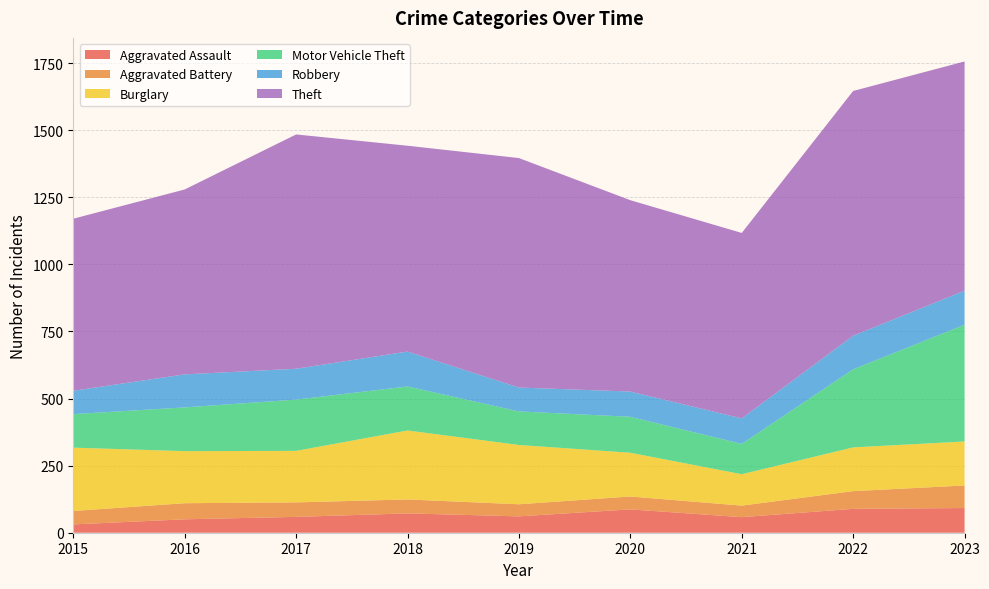

Reading left to right, what are all the values shown in this chart?

Aggravated Assault: 2015=31	2016=50	2017=59	2018=72	2019=61	2020=87	2021=58	2022=89	2023=92
Aggravated Battery: 2015=50	2016=60	2017=54	2018=52	2019=45	2020=48	2021=43	2022=66	2023=84
Burglary: 2015=236	2016=194	2017=192	2018=257	2019=221	2020=163	2021=117	2022=163	2023=164
Motor Vehicle Theft: 2015=125	2016=163	2017=191	2018=164	2019=125	2020=134	2021=113	2022=291	2023=435
Robbery: 2015=87	2016=123	2017=115	2018=130	2019=89	2020=94	2021=95	2022=125	2023=127
Theft: 2015=641	2016=689	2017=873	2018=767	2019=855	2020=713	2021=691	2022=912	2023=854